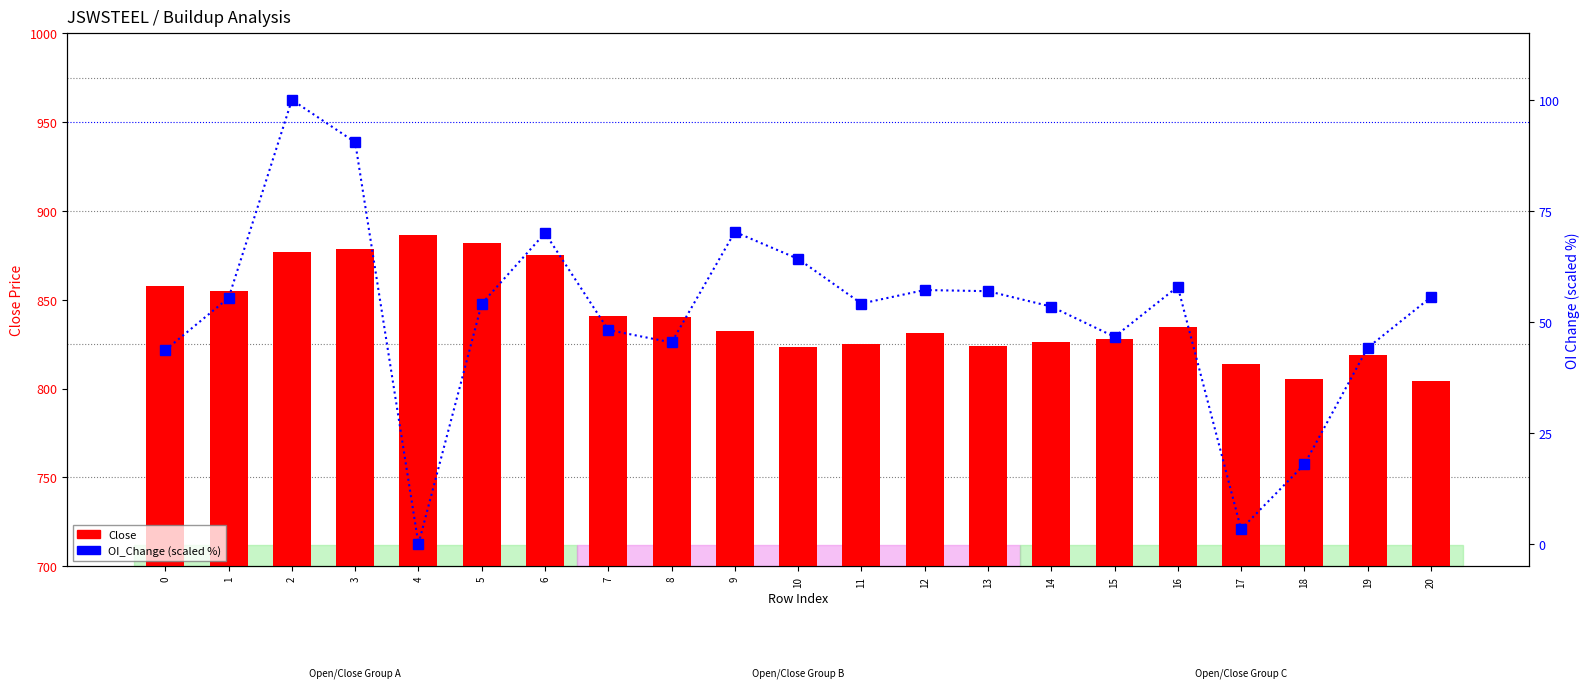

At which category is the sum across all series the highest?

2